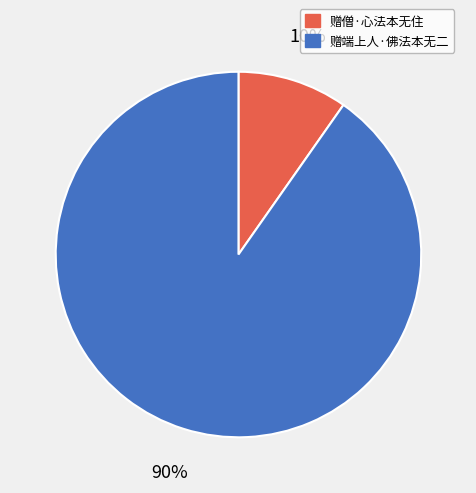

Does any single category account for the majority?

Yes